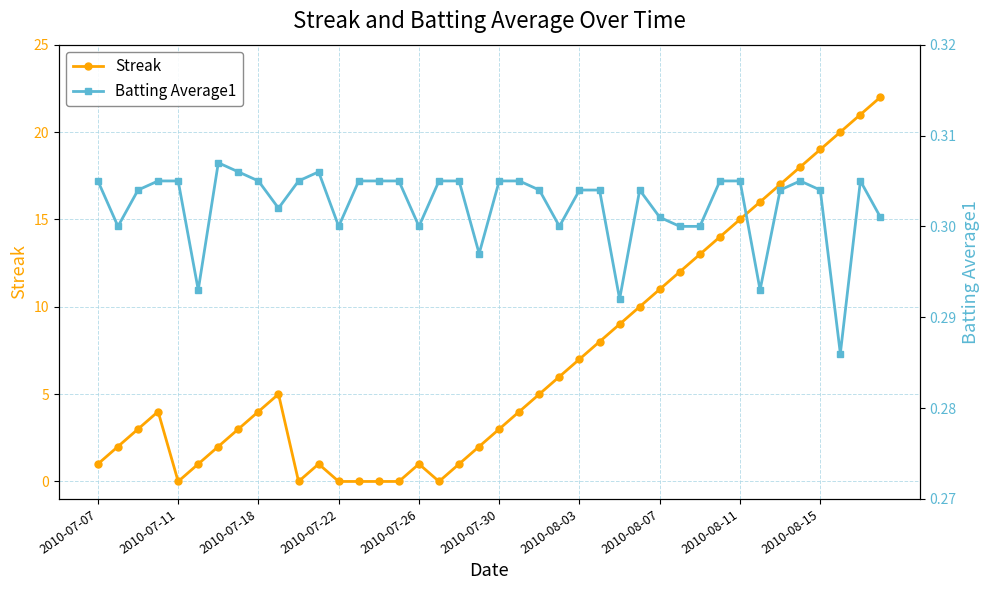

True or false: Streak has a value of 7 at 2010-07-18.

False